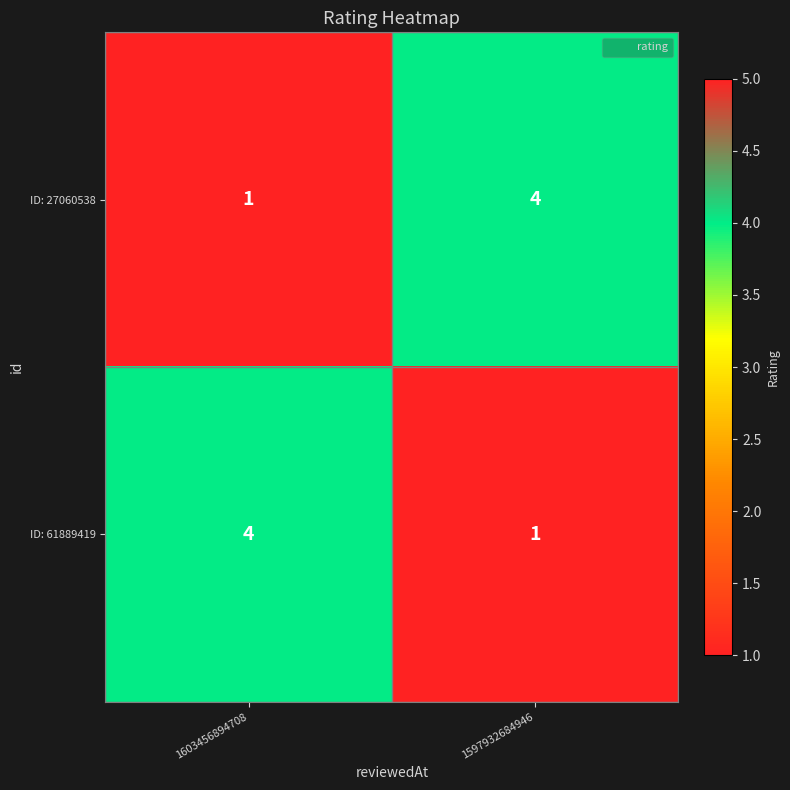

What is the spread (max minus min) of values at 1603456894708?

3